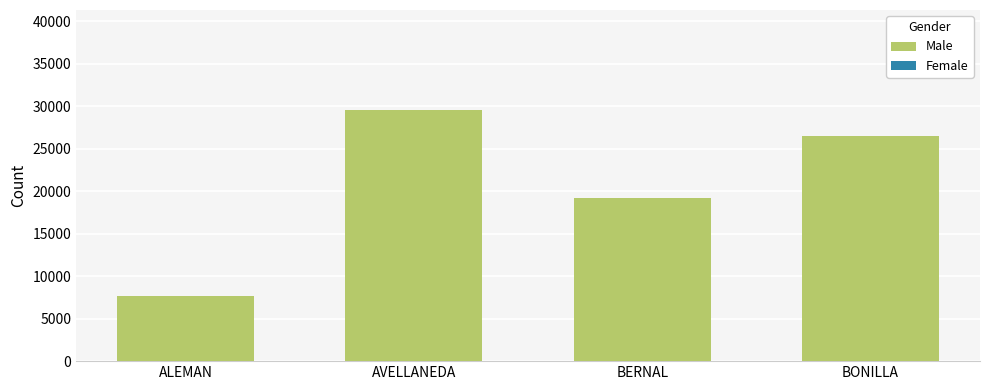

What value does the data have at BERNAL, to the nearest 100?

19200